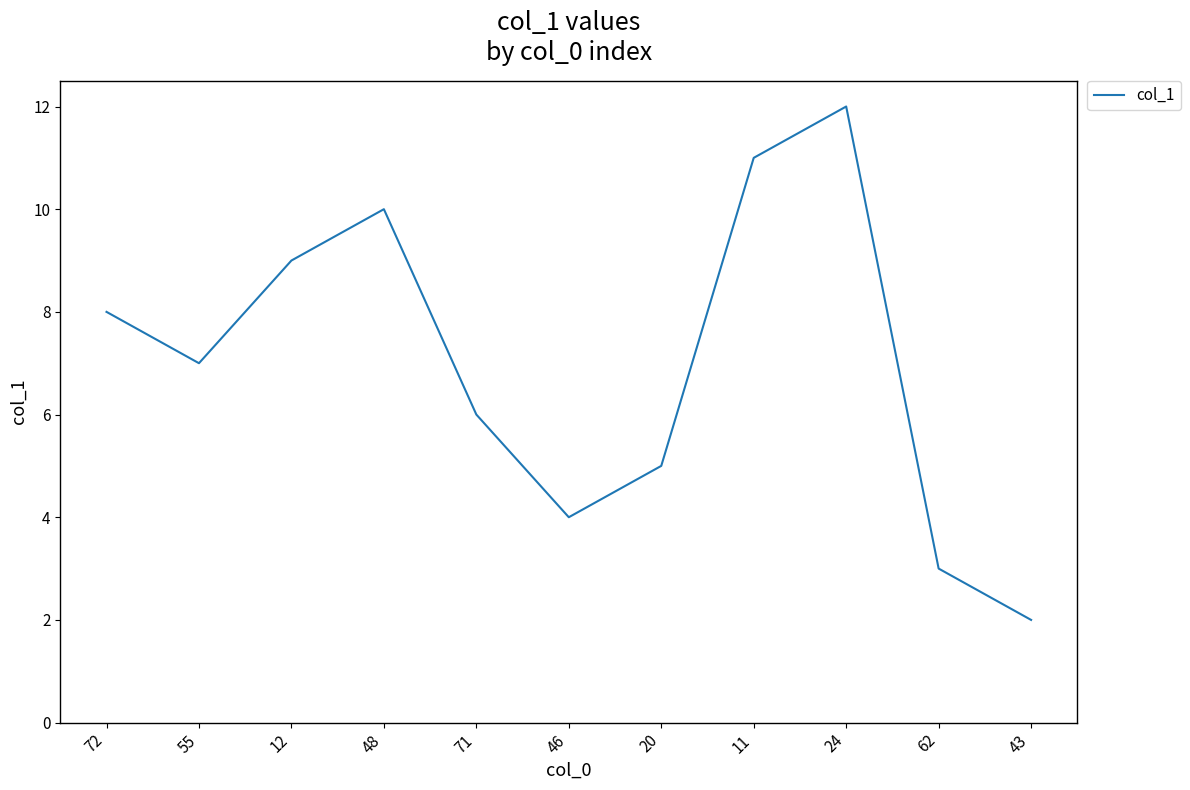

List the labels in order of value, largest first.

24, 11, 48, 12, 72, 55, 71, 20, 46, 62, 43